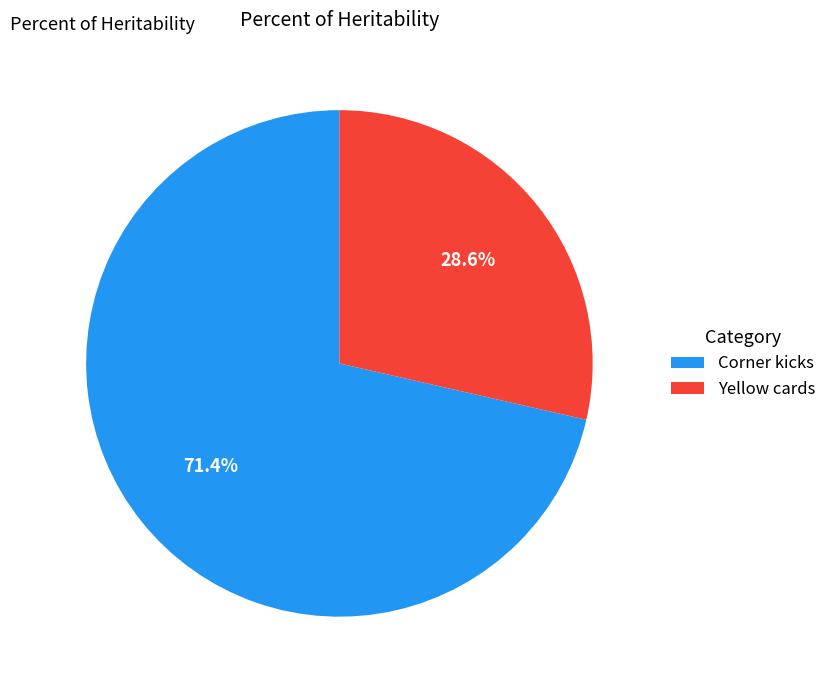

Is the sum of Yellow cards and Corner kicks greater than half?

Yes